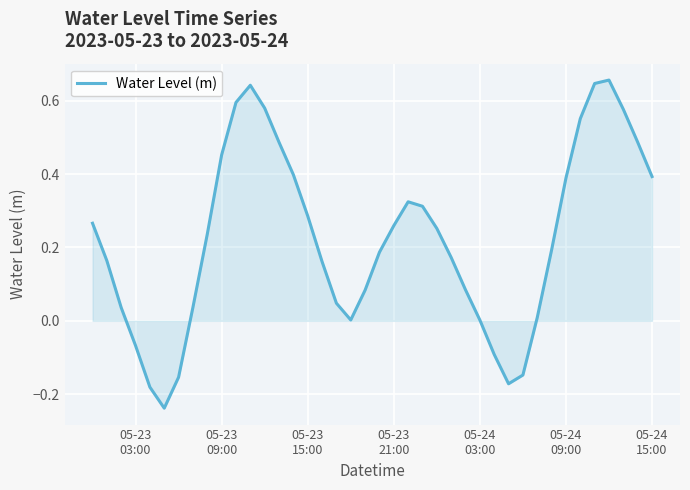

What is the difference between the maximum and minimum values?

0.9